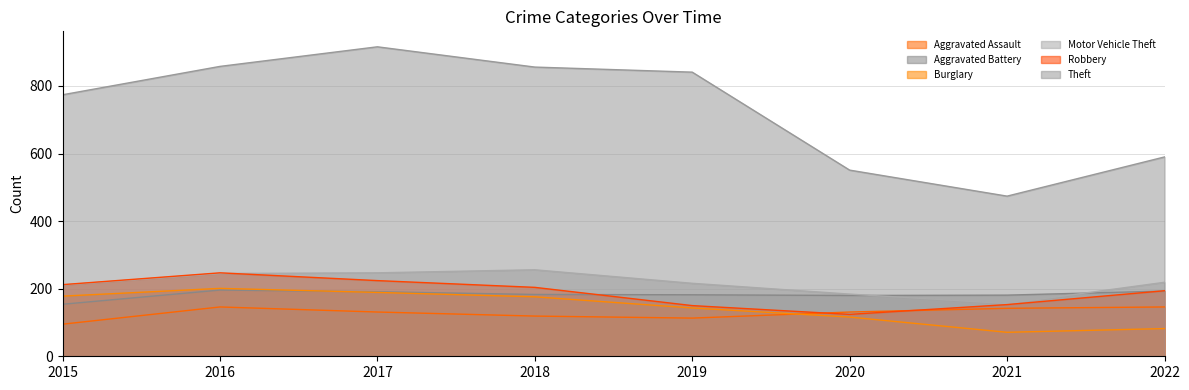

At which category does the chart reach its minimum across all series?

2021